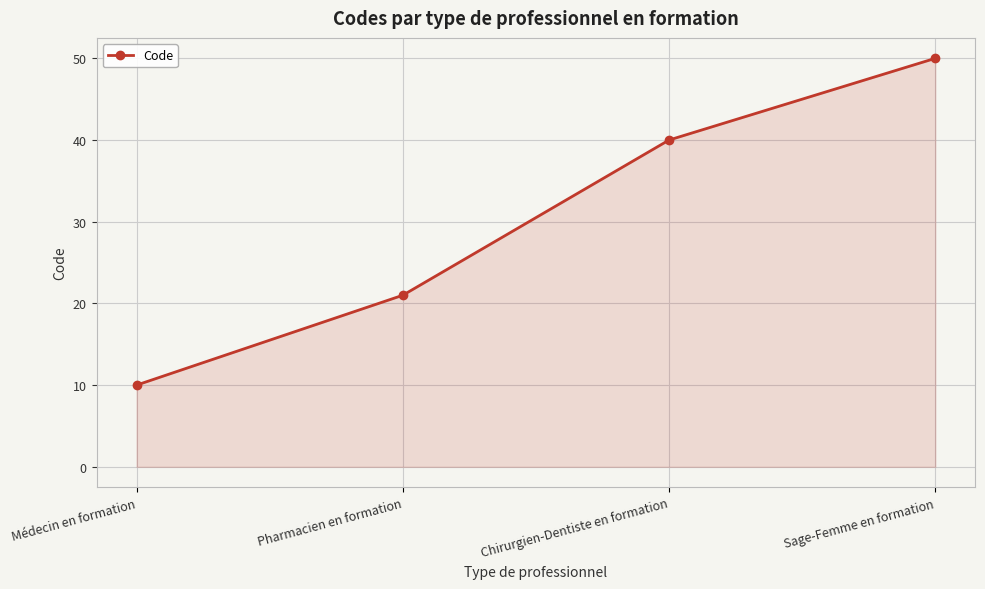

Reading left to right, transcribe all the data shown in this chart.

10	21	40	50